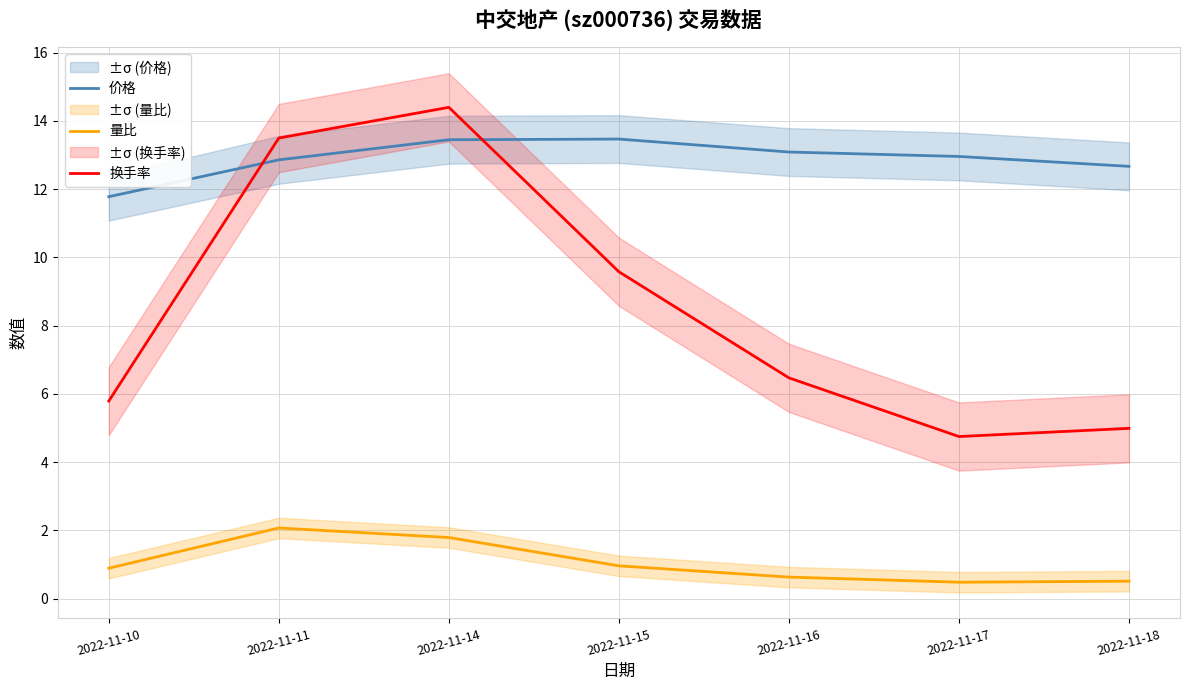

What is the value of the 量比 point at the 4th from the left?

1.0